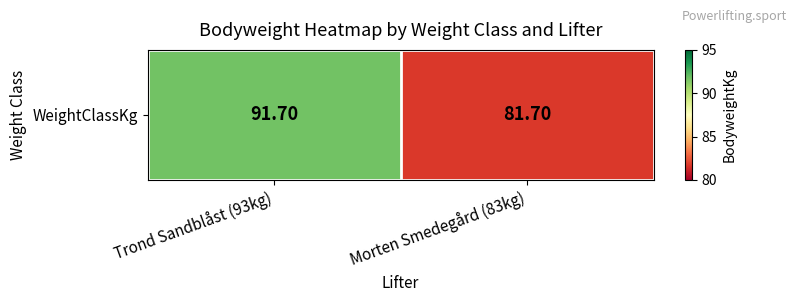

Which label corresponds to the largest value in the chart?

Trond Sandblåst (93kg)